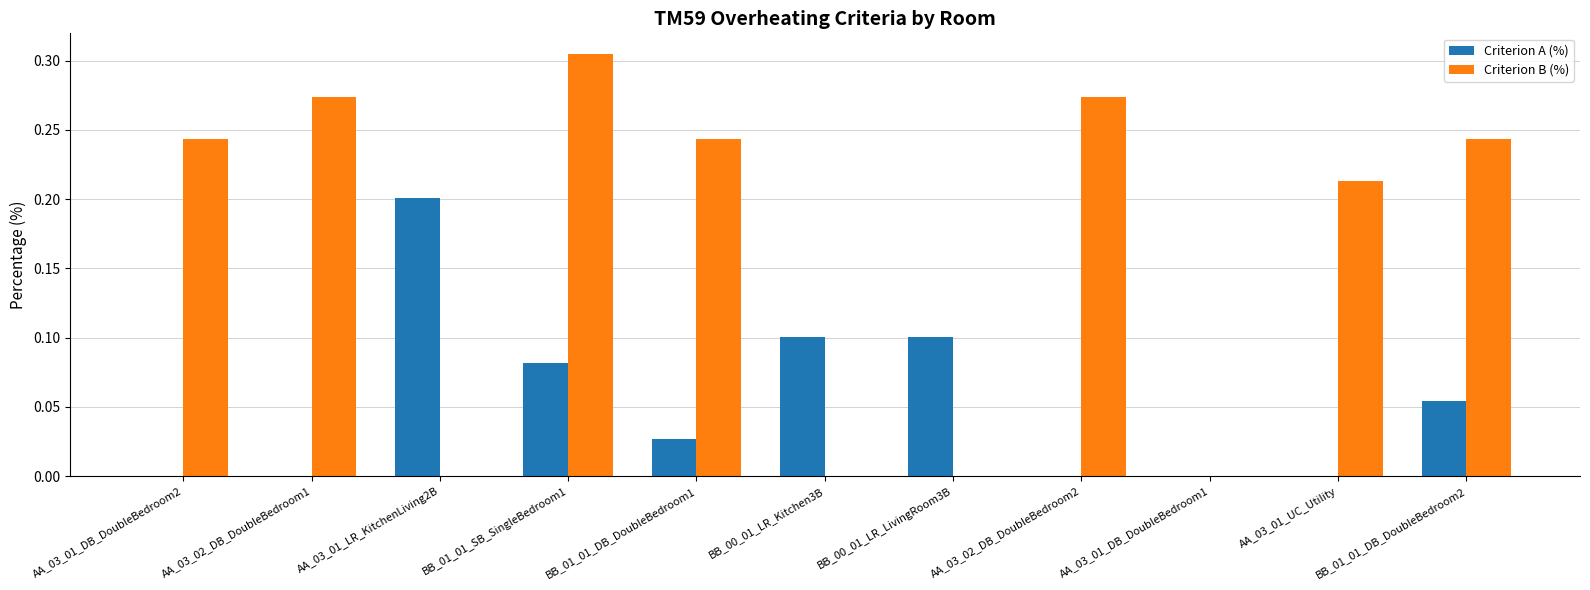

What is the sum of all Criterion B (%) values?

1.8